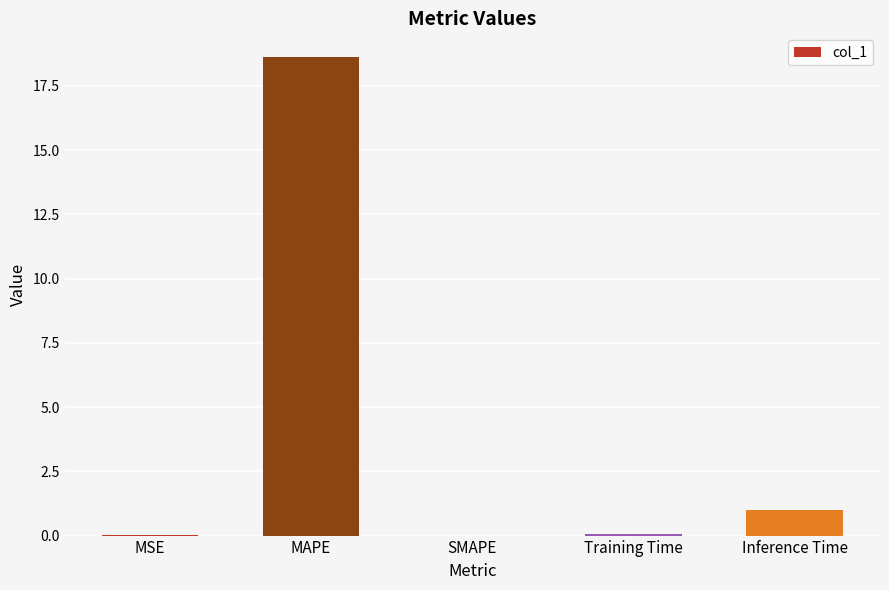

True or false: the data shows 27.1 at MAPE.

False